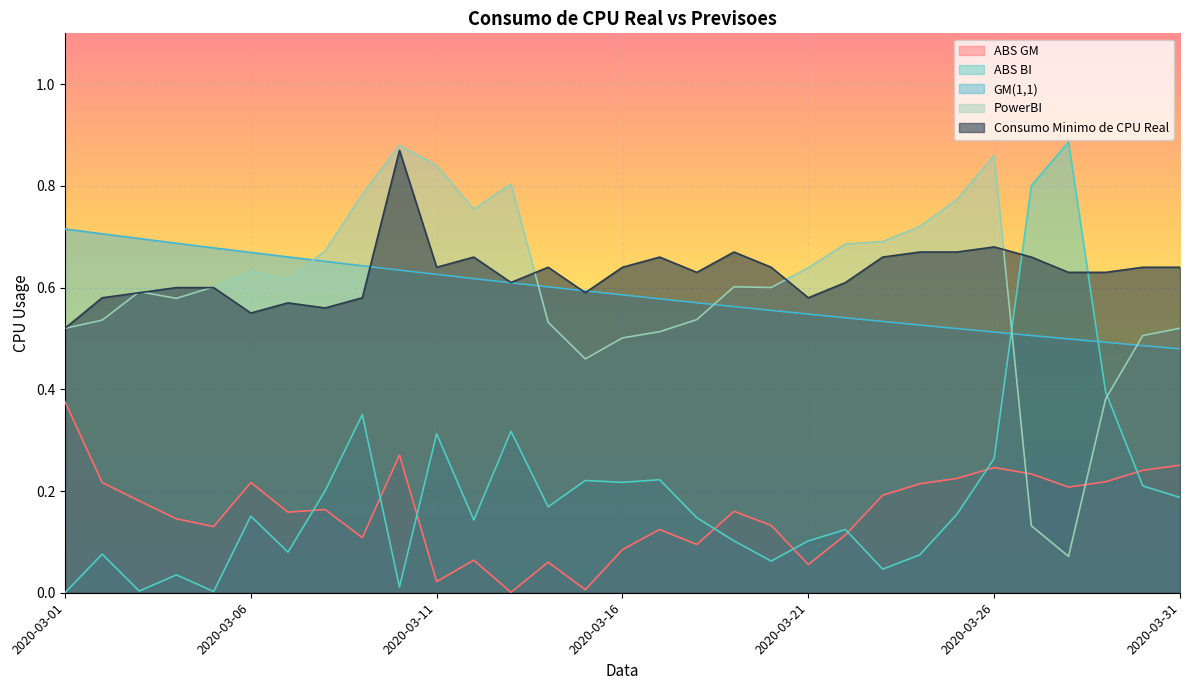

How many interior local peaks does the ABS BI series have?

10